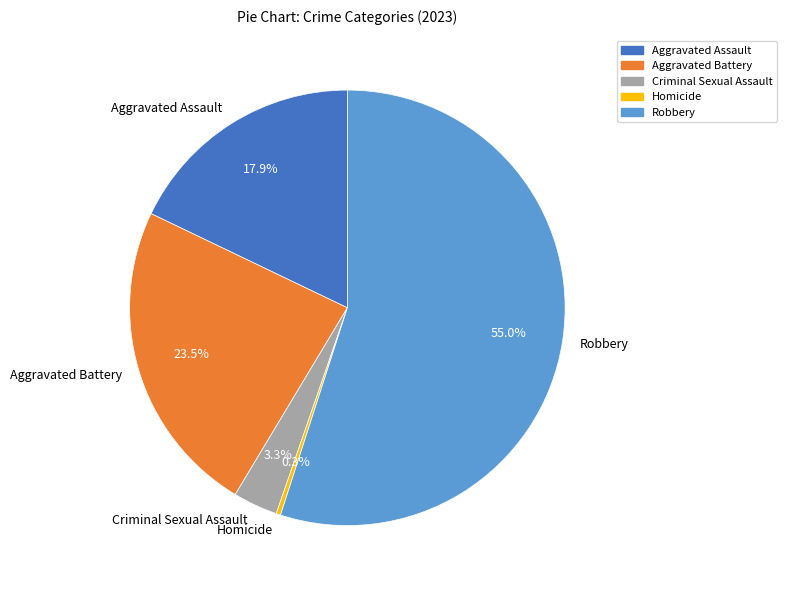

Count the number of slices in the pie.

5